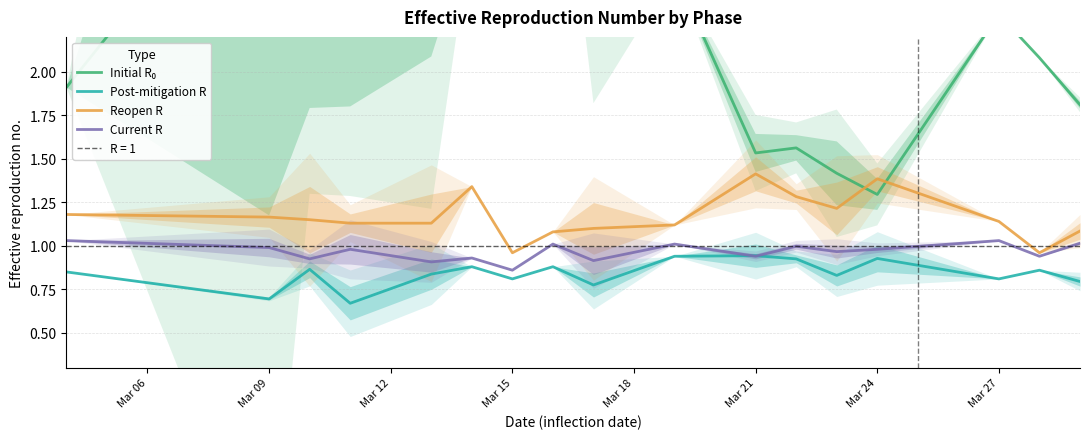

At which label is Current R closest to 0?

Mar 15